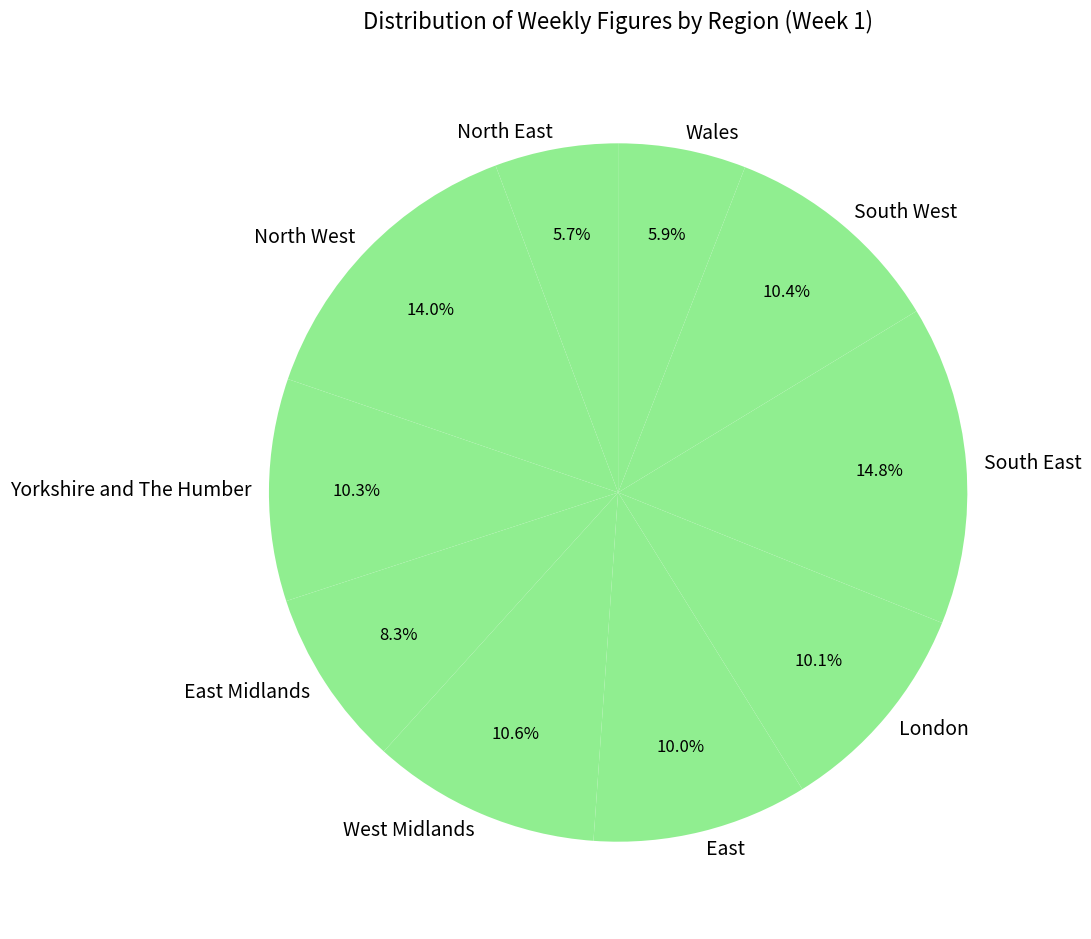

To the nearest percent, what portion does Yorkshire and The Humber represent?

10%